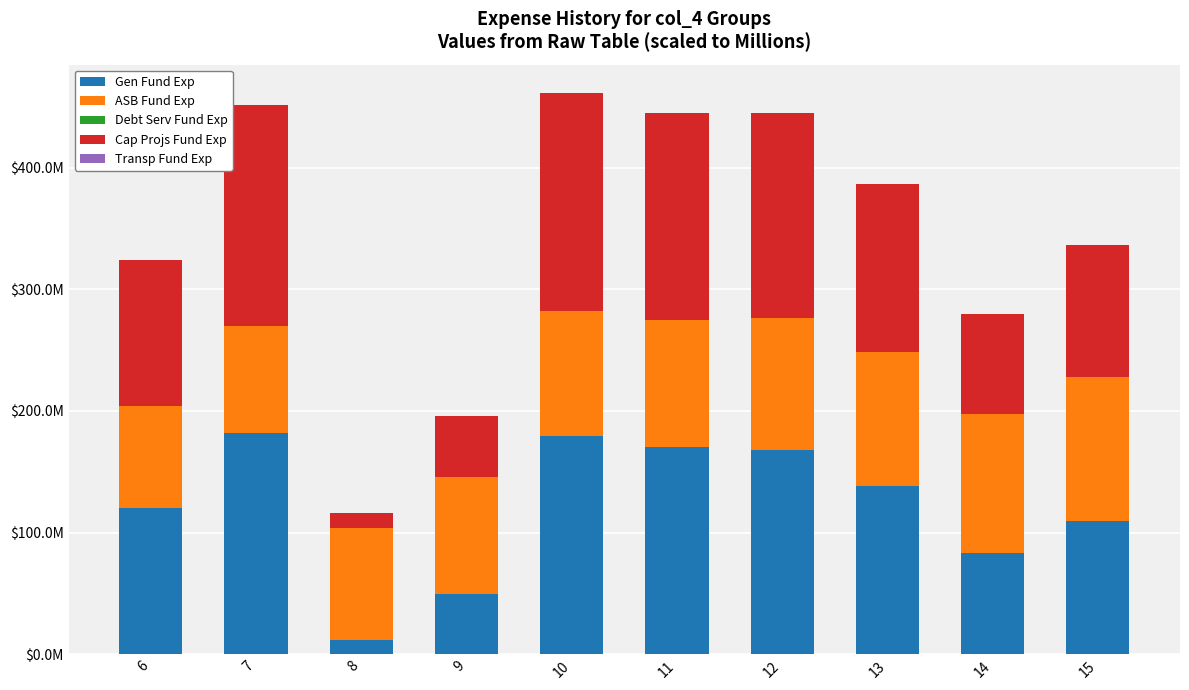

Are the bars grouped side by side (vs. stacked)?

No